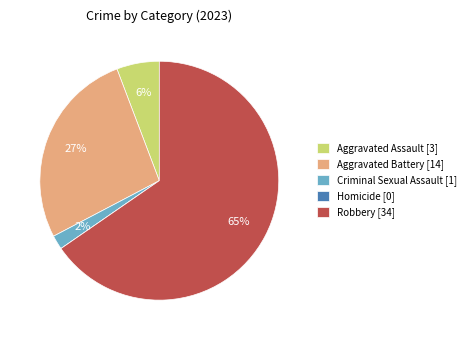

Combined, do Aggravated Battery and Aggravated Assault account for over 50%?

No